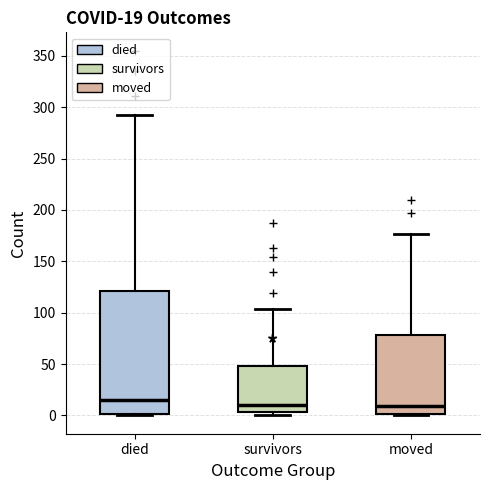

Comparing the boxes themselves (not the whiskers), which one is the tallest?

died